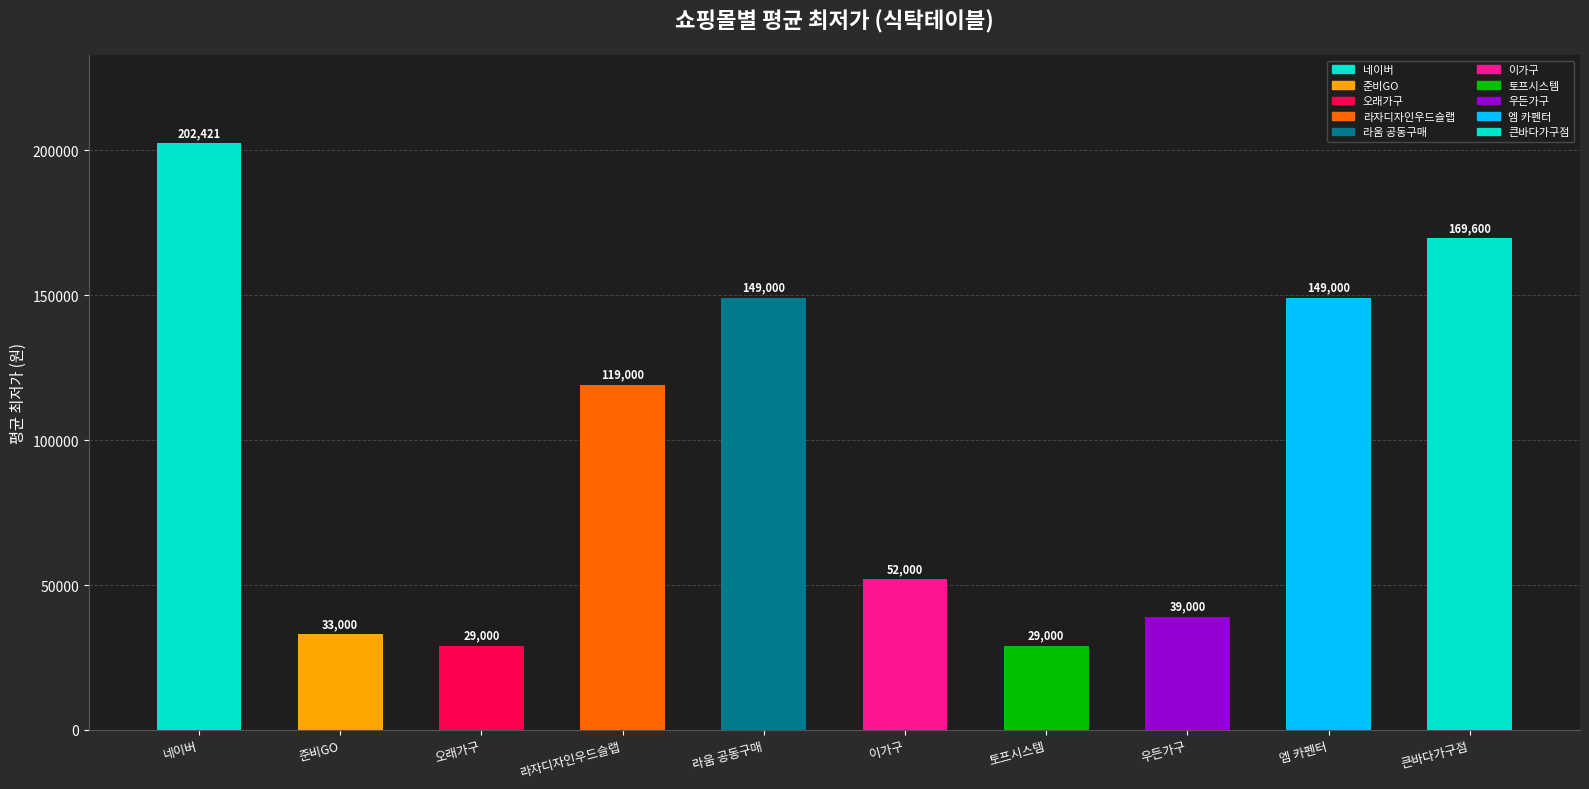

The 상품 수 series shows 1 at 토프시스템. True or false?

False